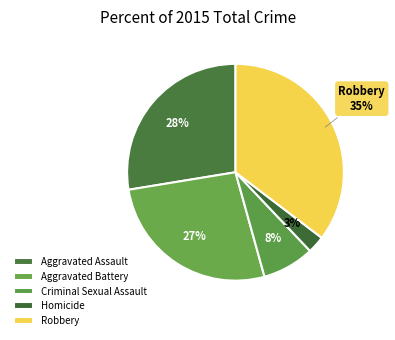

Which category has the biggest portion of the pie?

Robbery